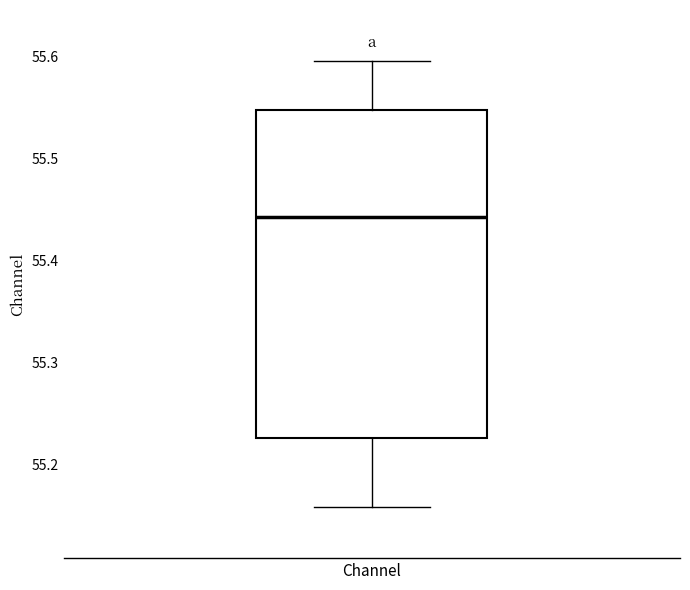

Where does the lower whisker of the box for Channel end on the y-axis? The values are not printed on the chart, so give them approximately, as read against the axis.

55.16